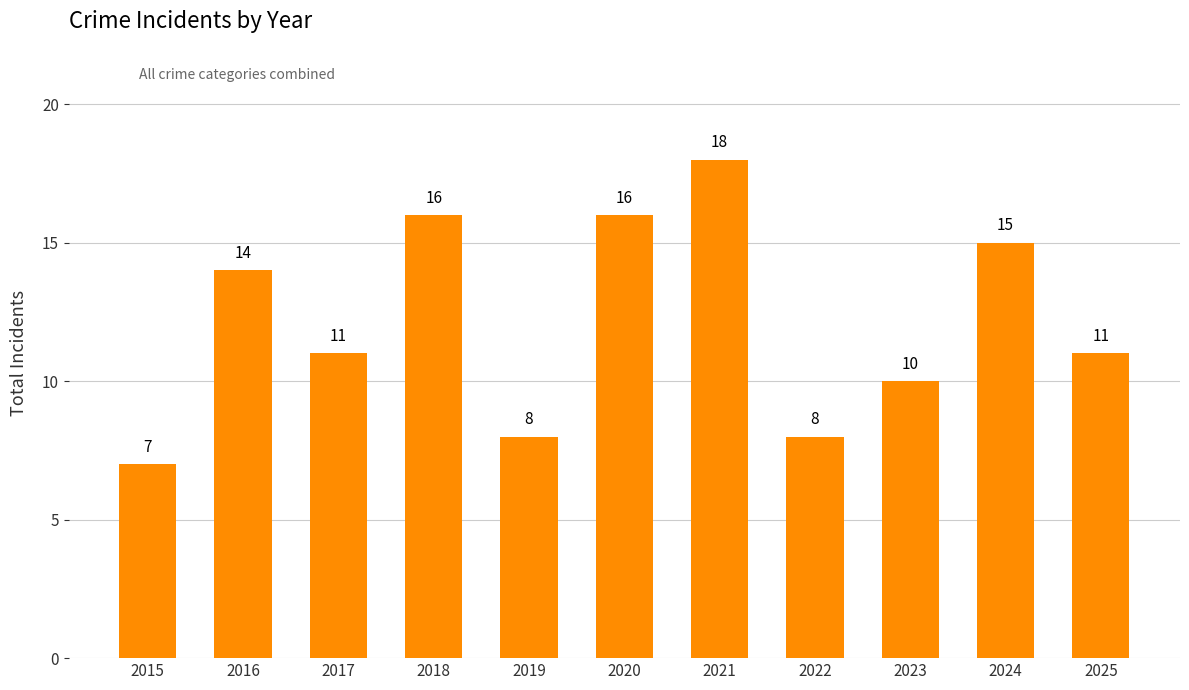

What is the approximate value at 2022?

8